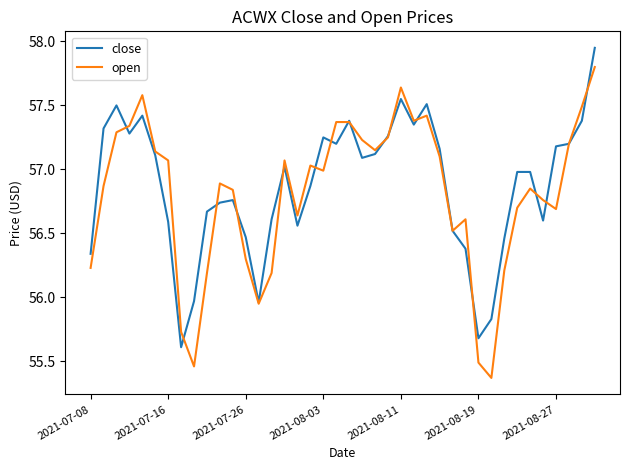

Rank the series by their maximum value, from lowest to highest.

open, close